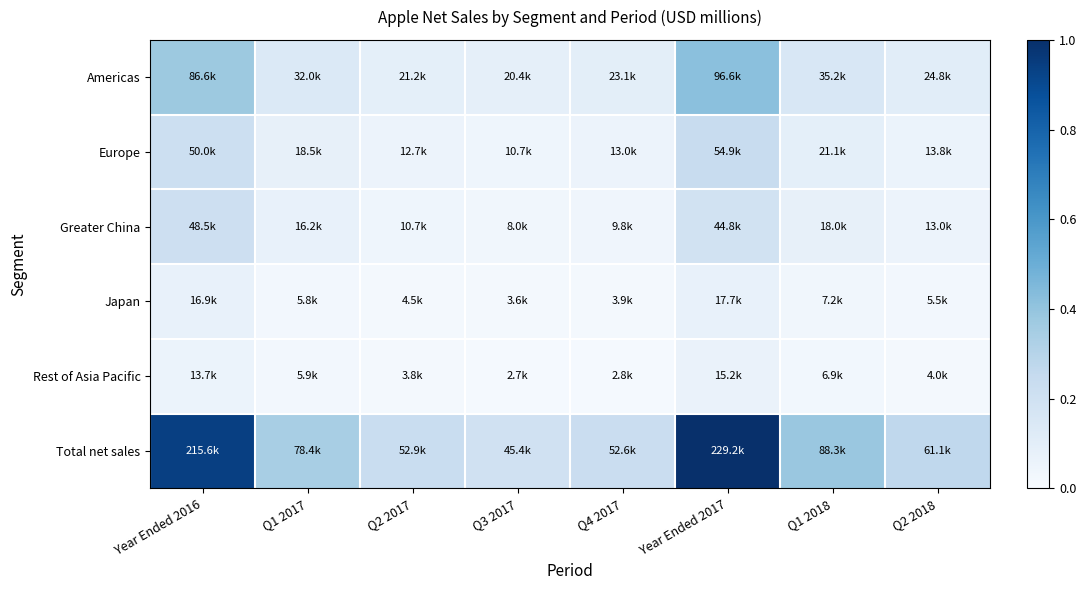

What is the spread (max minus min) of values at Q4 2017?

0.2